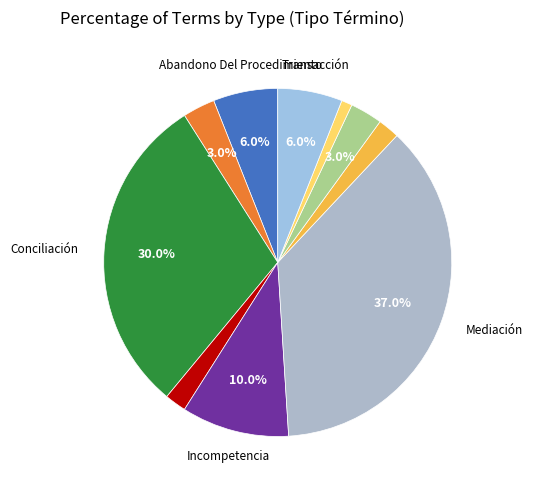

How many slices are in this pie chart?

10